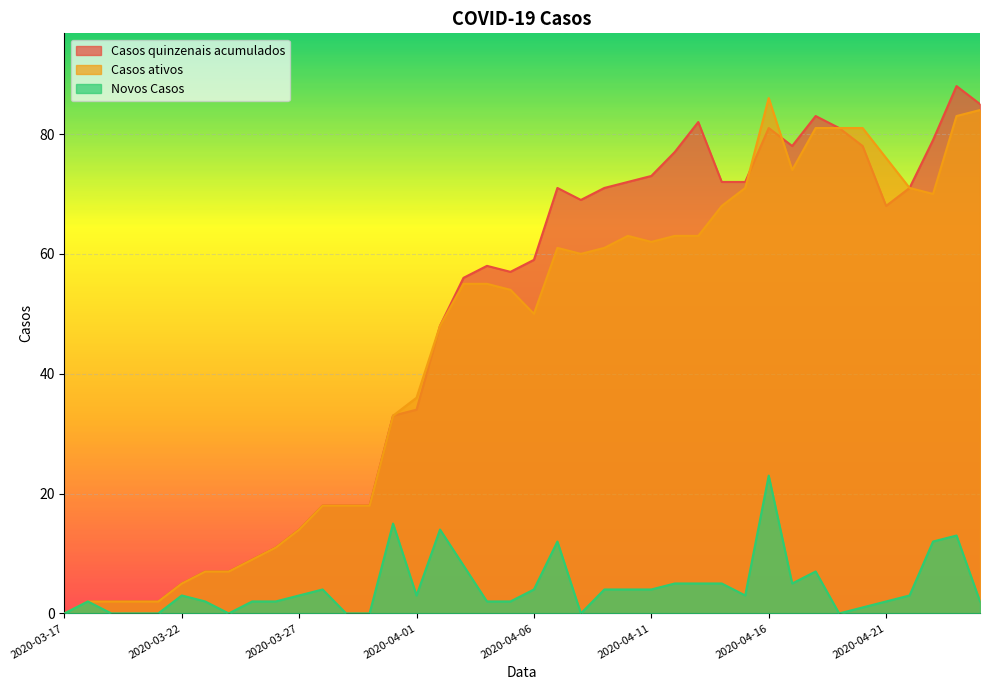

Reading right to left, extract all data points from this chart.

Casos quinzenais acumulados: 85	88	79	71	68	78	81	83	78	81	72	72	82	77	73	72	71	69	71	59	57	58	56	48	34	33	18	18	18	14	11	9	7	7	5	2	2	2	2	0
Casos ativos: 84	83	70	71	76	81	81	81	74	86	71	68	63	63	62	63	61	60	61	50	54	55	55	48	36	33	18	18	18	14	11	9	7	7	5	2	2	2	2	0
Novos Casos: 2	13	12	3	2	1	0	7	5	23	3	5	5	5	4	4	4	0	12	4	2	2	8	14	3	15	0	0	4	3	2	2	0	2	3	0	0	0	2	0